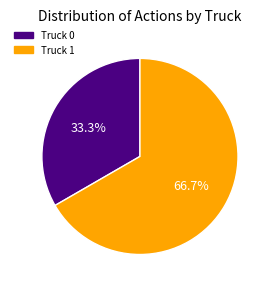

Does Truck 1 account for over 50% of the chart?

Yes